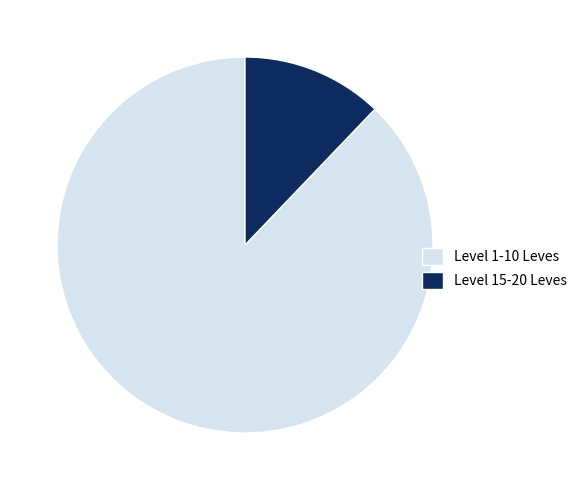

Is it true that Level 15-20 Leves is 1% of the pie?

False